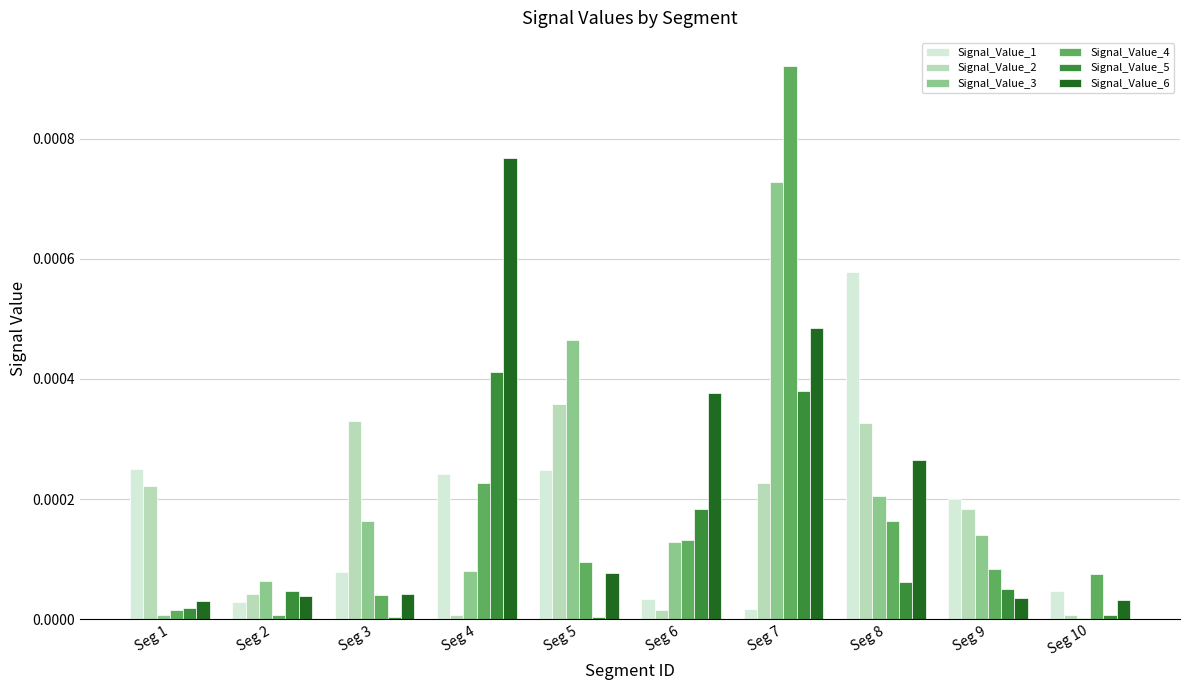

Is the value of Signal_Value_2 at Seg 7 greater than the value of Signal_Value_3 at Seg 6?

Yes